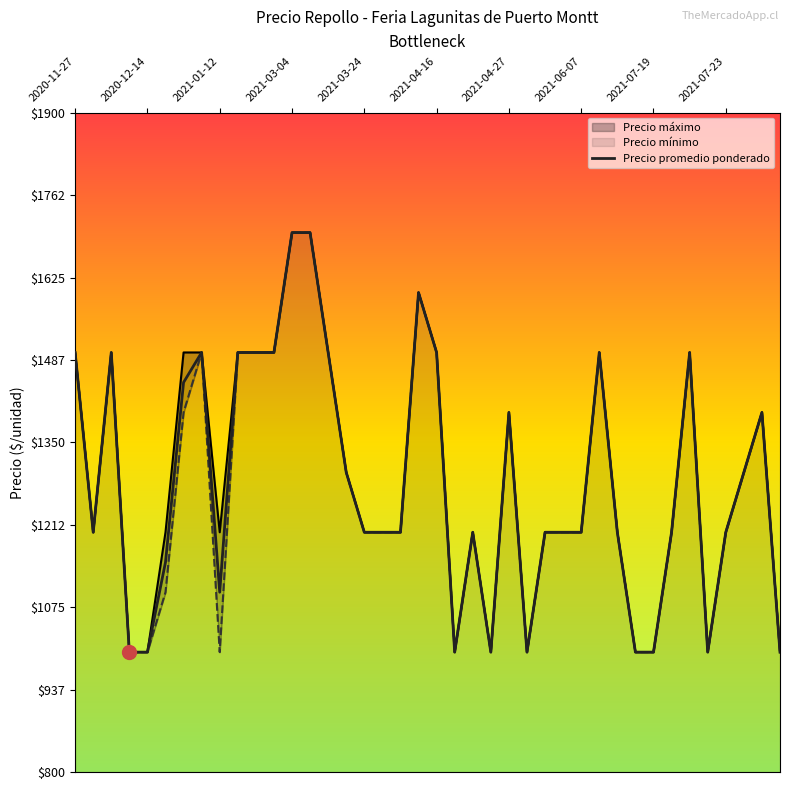

Is it true that Precio máximo equals 1200 at 30?

True